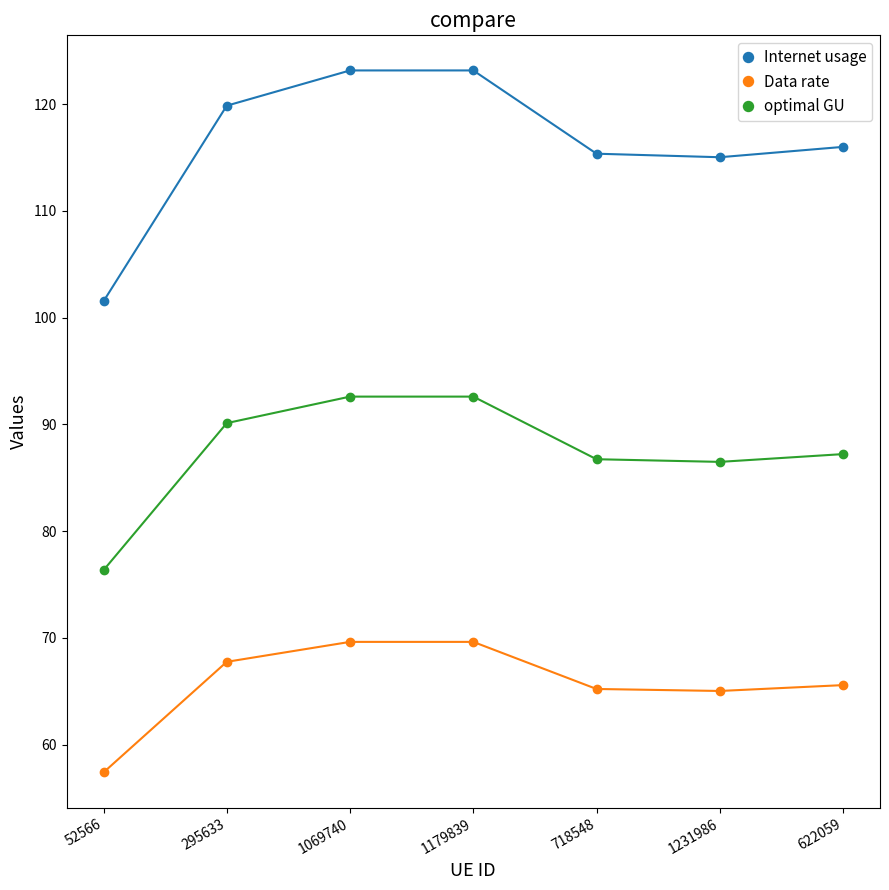

True or false: optimal GU has more than 0 interior local peaks.

True